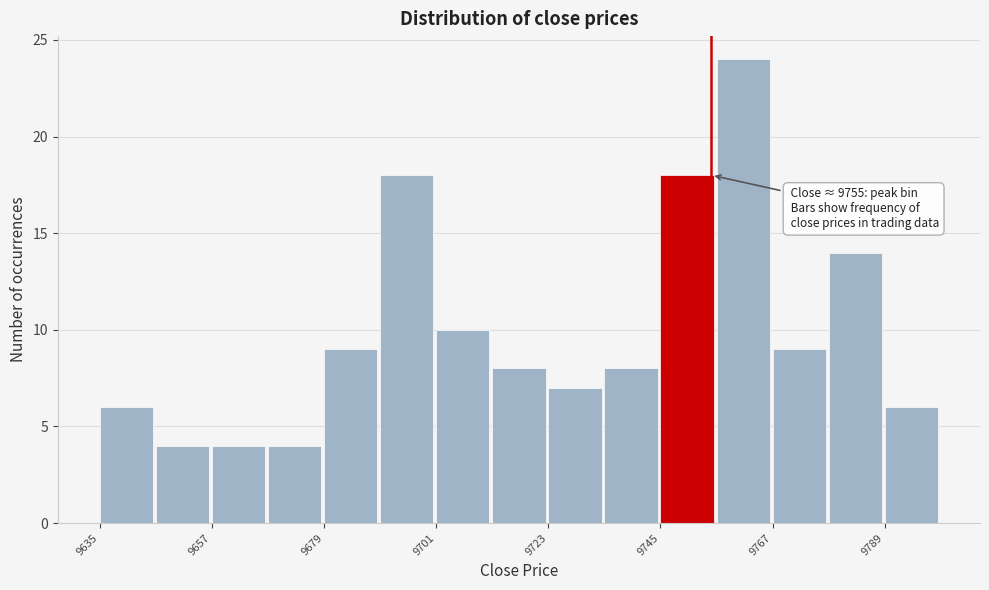

Read against the x-axis, roughly where is the centre of the tallest bar?

9760